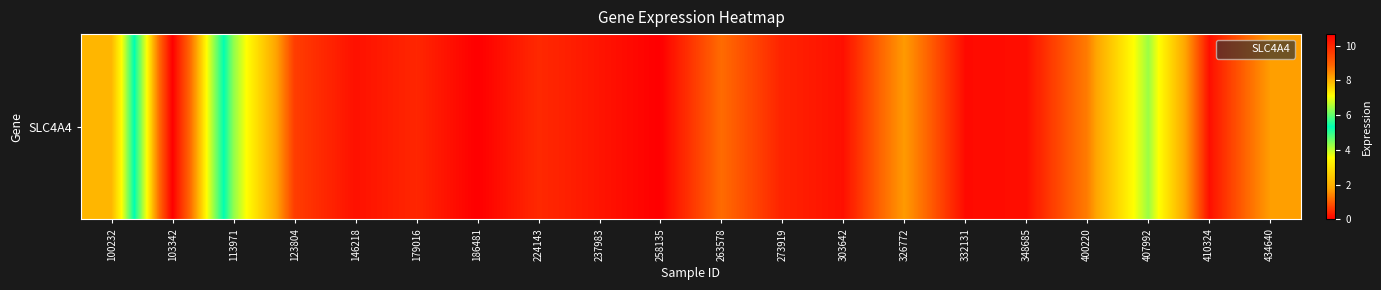

How many values are above zero?

18